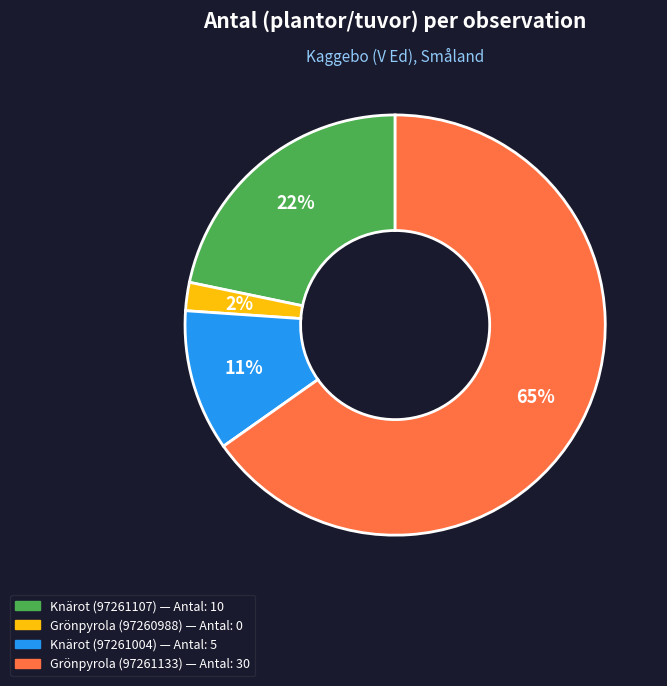

The Knärot (97261004) slice represents 11% of the pie. True or false?

True